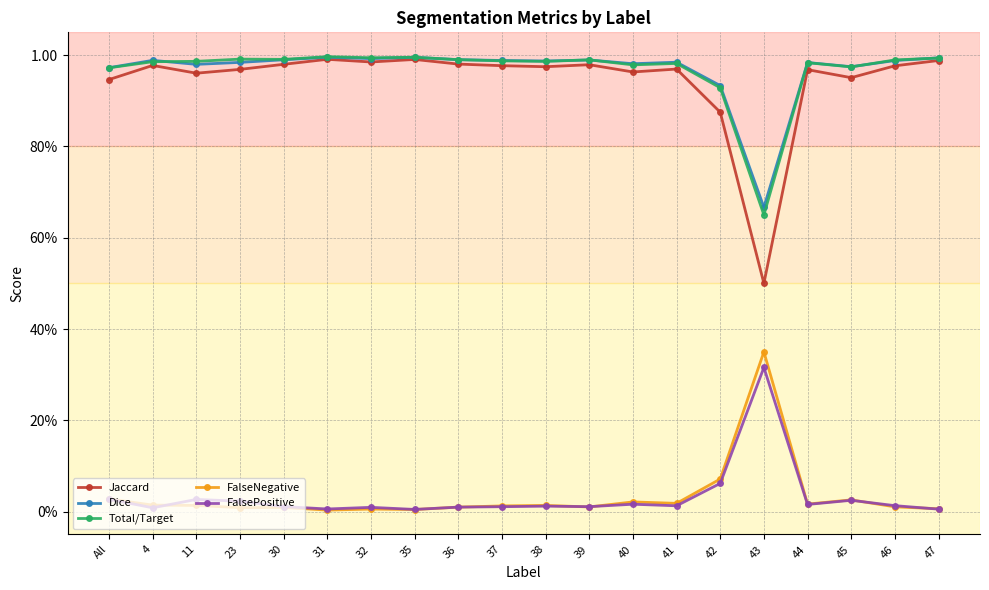

True or false: FalsePositive has a value of 0.3 at 43.

True